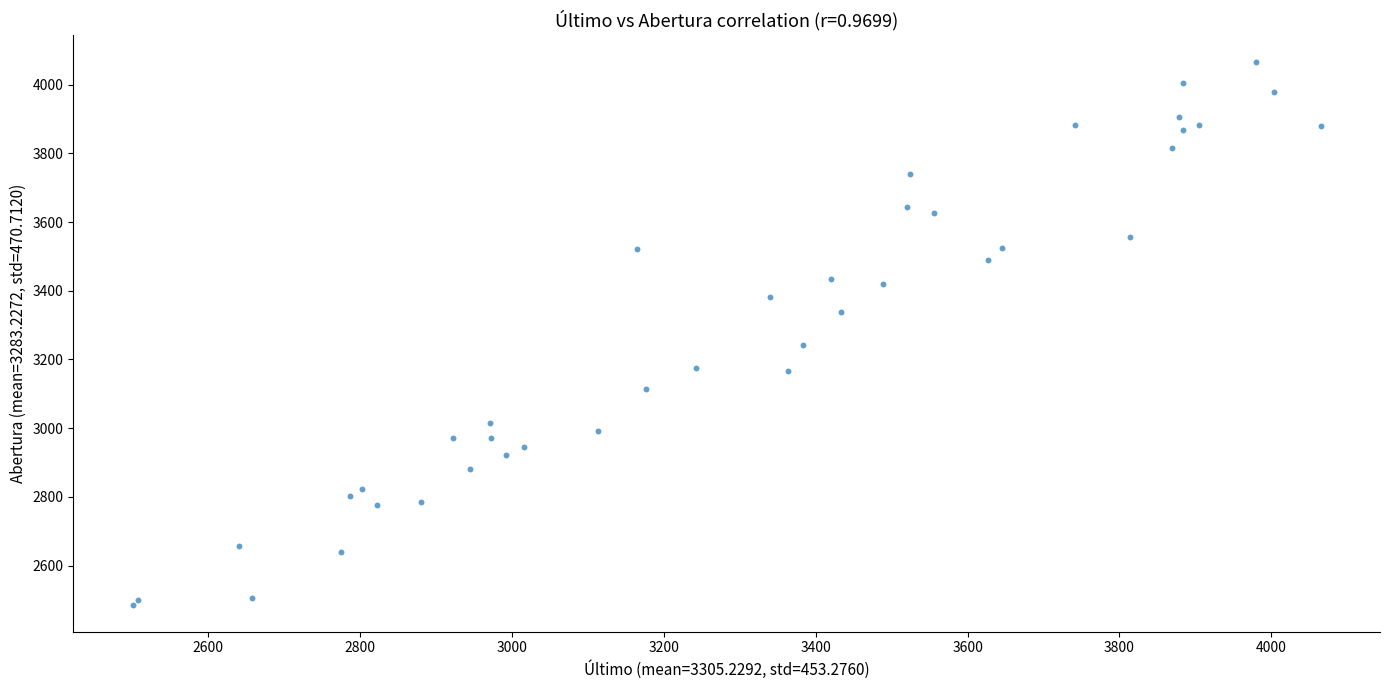

What Y value in the scatter plot is closest to 3275?

3242.4